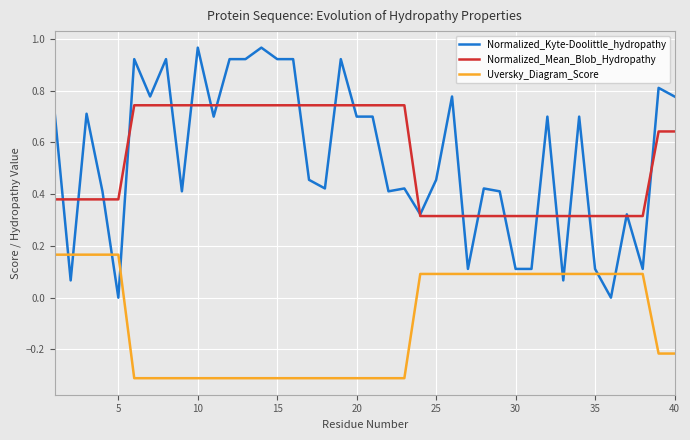

Which series has the largest range (max minus min)?

Normalized_Kyte-Doolittle_hydropathy